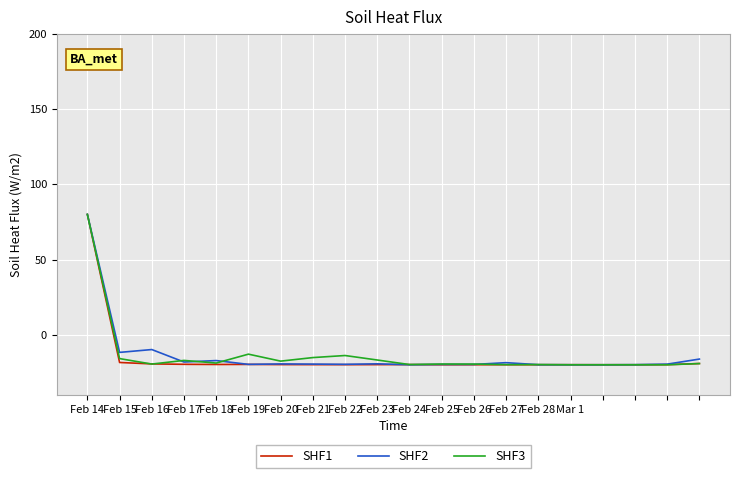

What is the minimum value shown in the chart?

-20.0